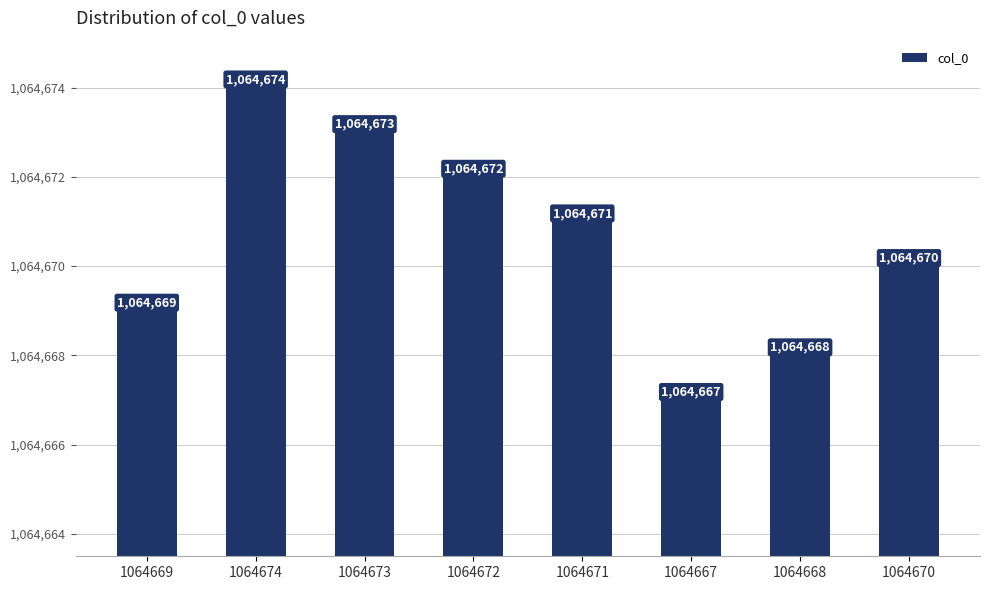

Is it true that the value at 1064669 is 1064669?

True